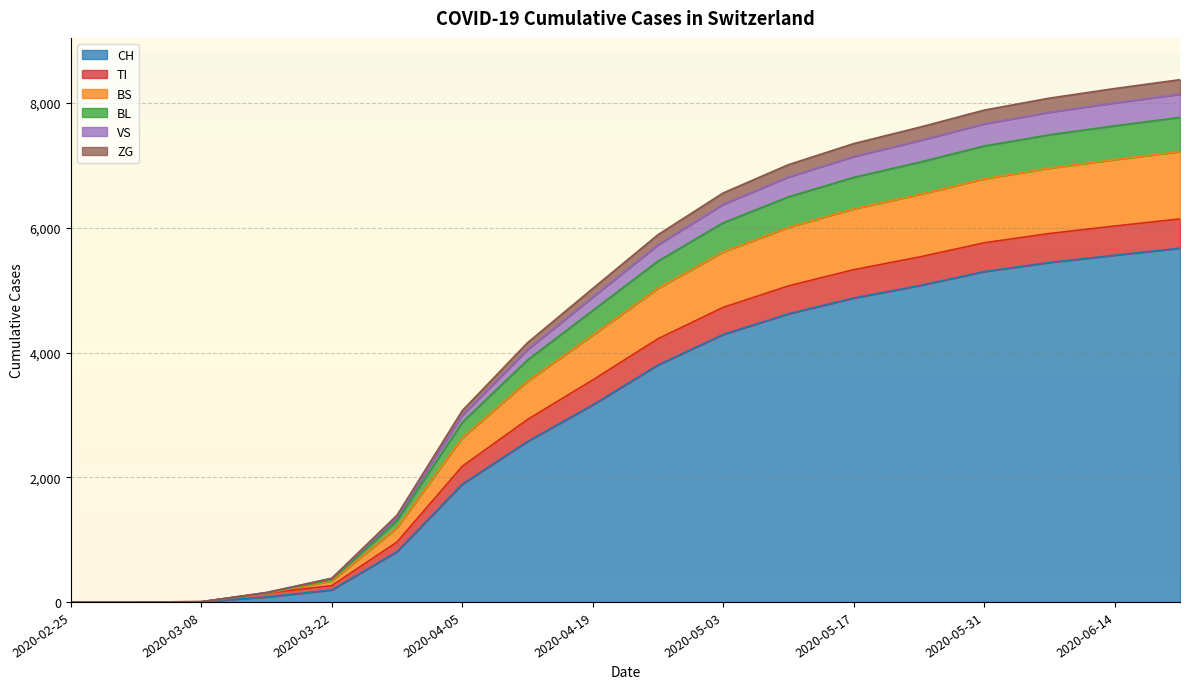

How many data points does each series have?

18